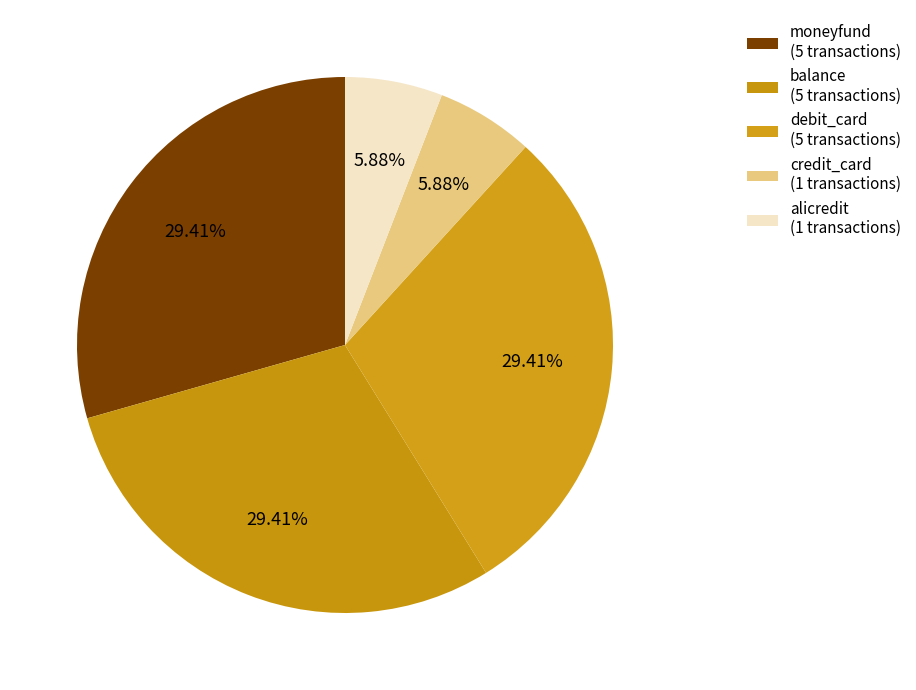

Rank the categories by value from lowest to highest.

credit_card, alicredit, moneyfund, balance, debit_card